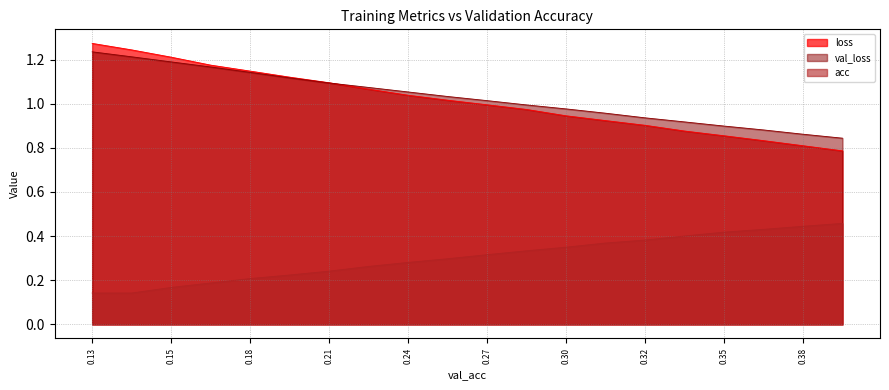

Is it true that loss equals 1.1 at 0.21?

True